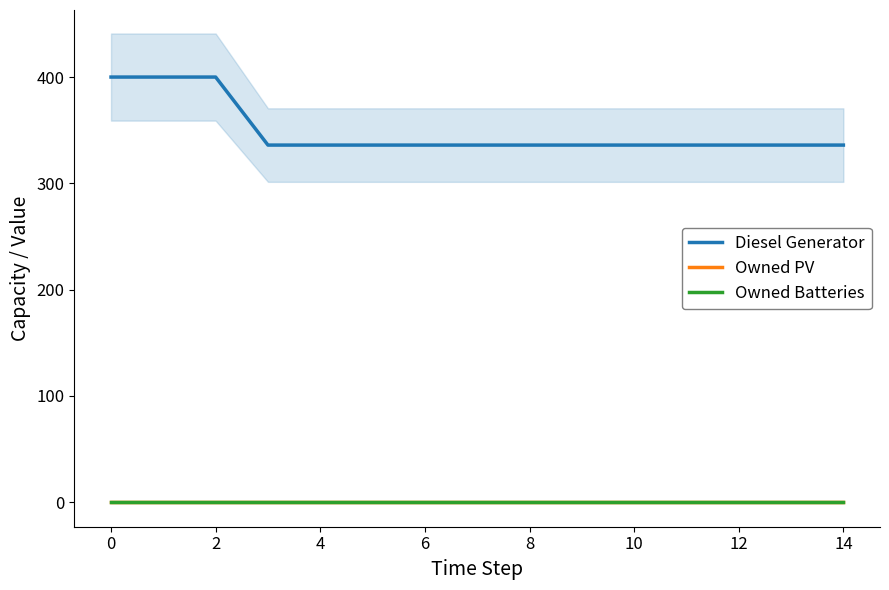

Rank the series by their maximum value, from highest to lowest.

Diesel Generator, Owned PV, Owned Batteries